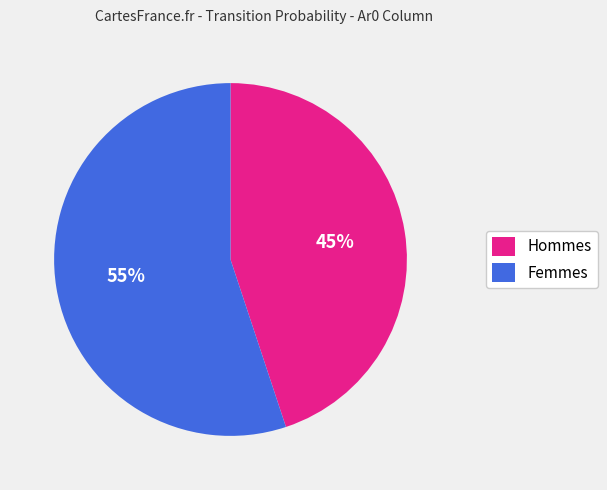

Which category has the biggest portion of the pie?

Femmes